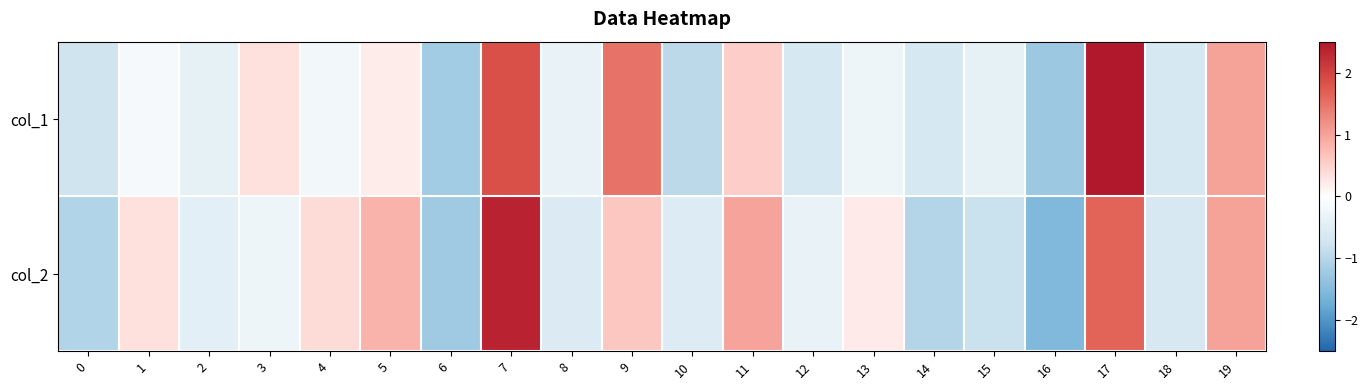

Which category has the highest value across all series?

17